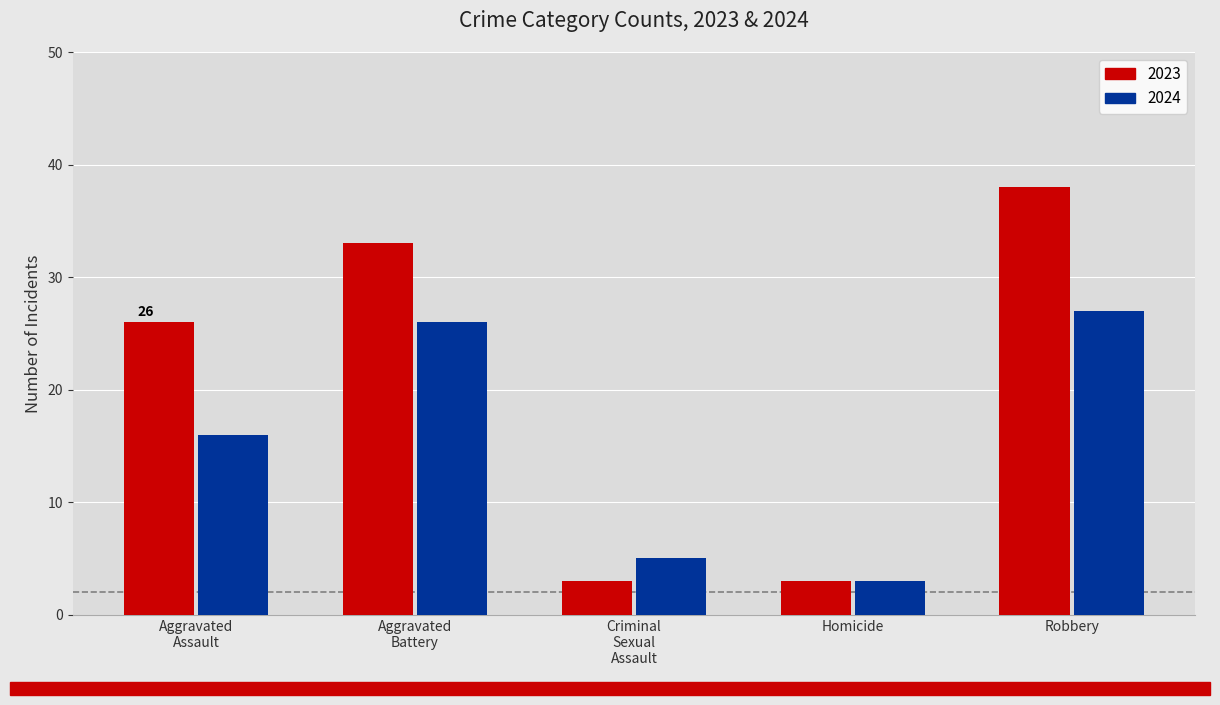

Reading left to right, transcribe all the data shown in this chart.

2023: 26	33	3	3	38
2024: 16	26	5	3	27